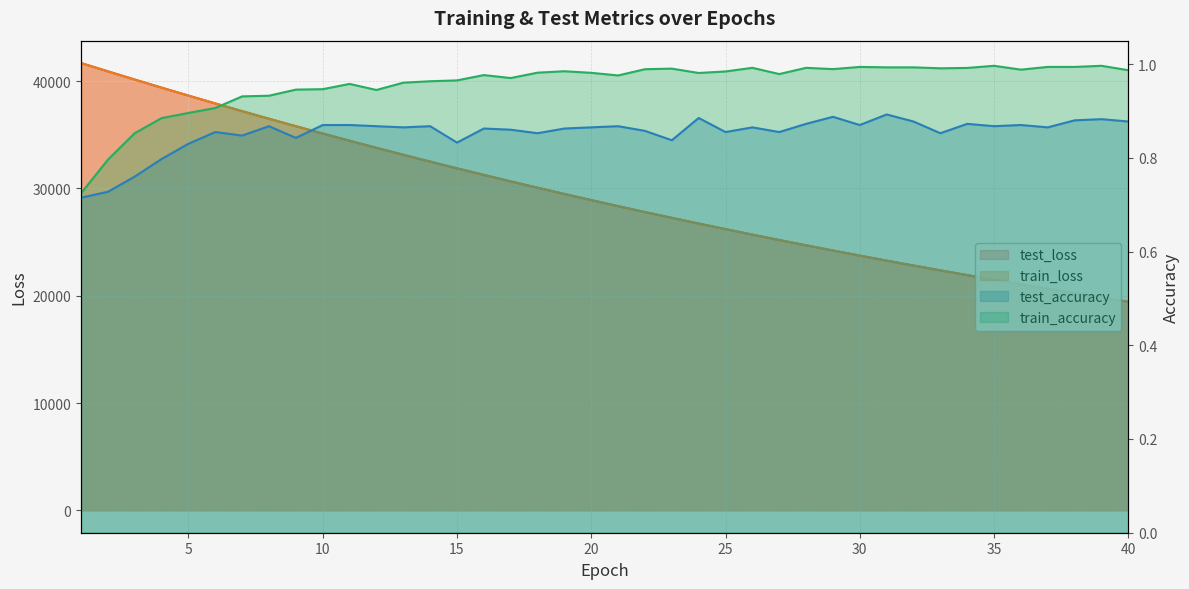

What is the total value across all series at 35?

42987.1